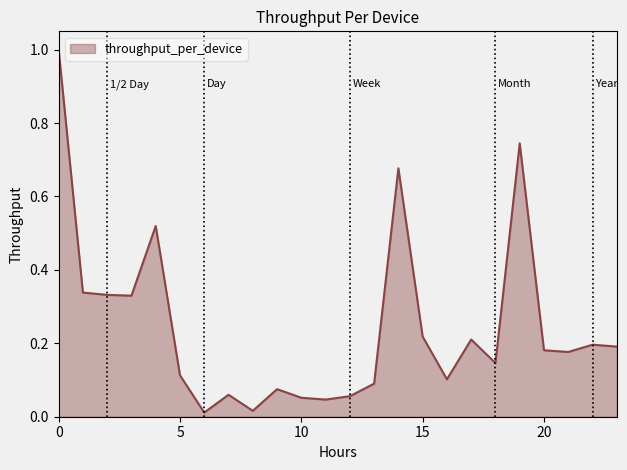

What is the maximum value shown in the chart?

1.0